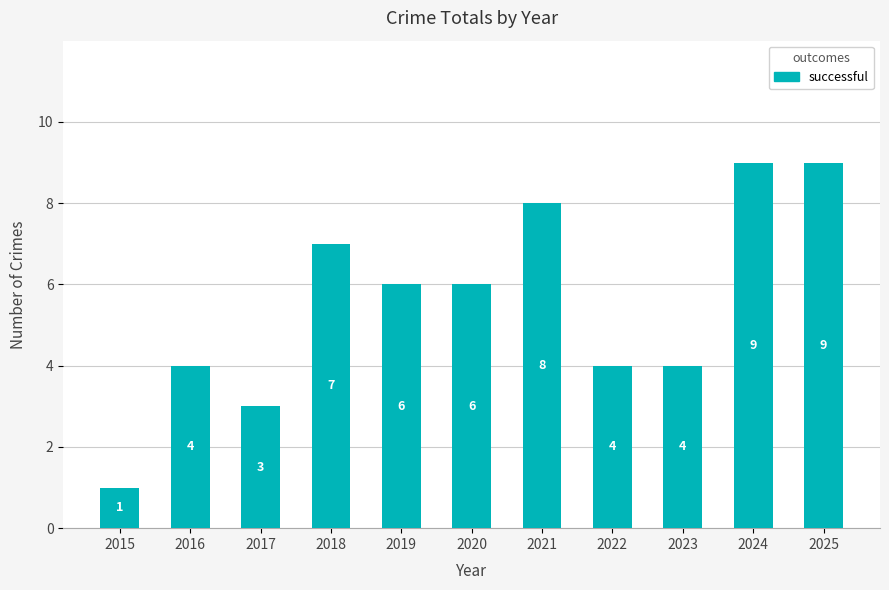

What is the value of the 11th bar from the left?

9